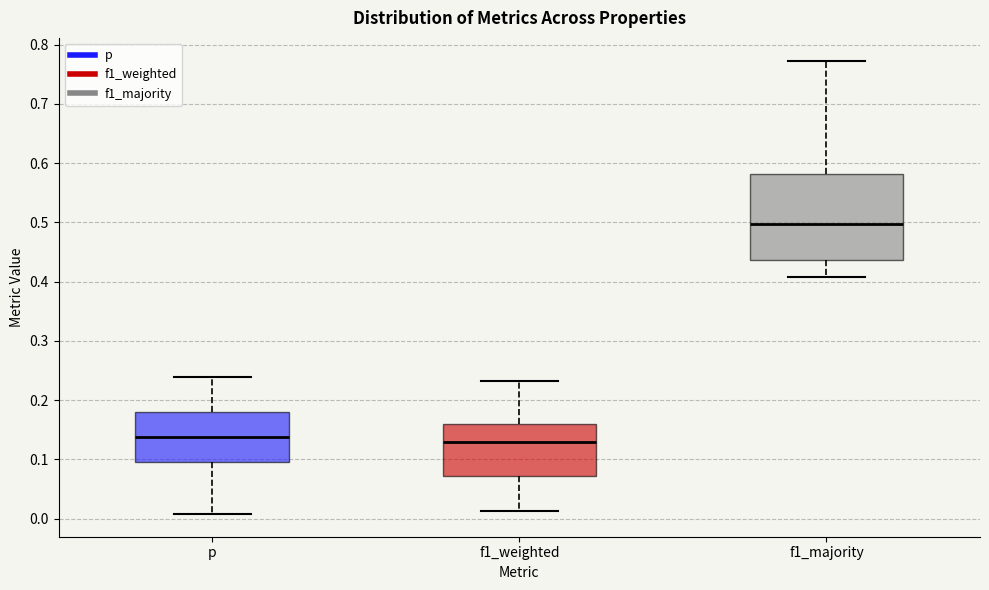

Which box's median line is the highest?

f1_majority